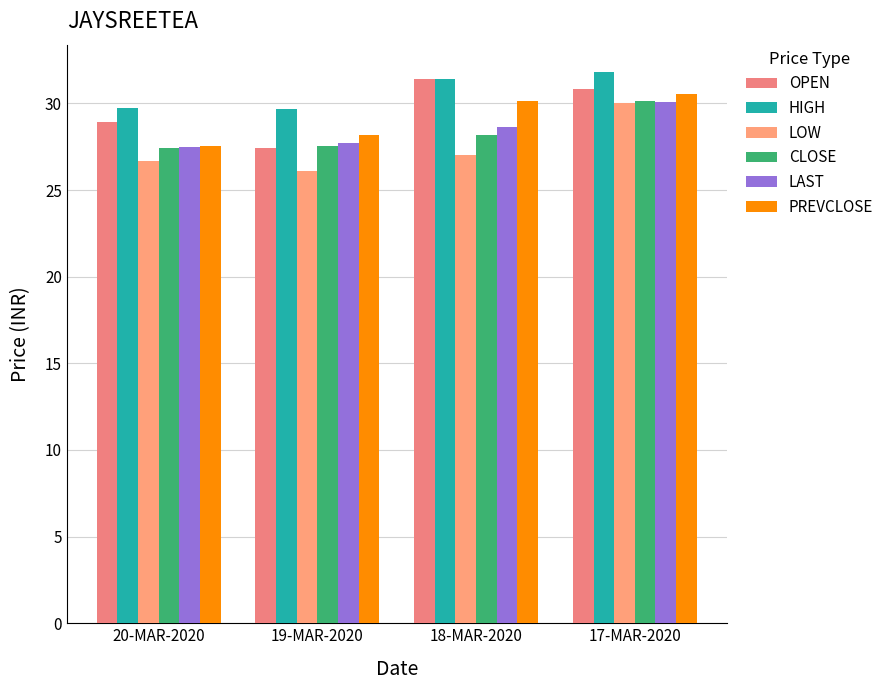

What position from the right is 20-MAR-2020?

4